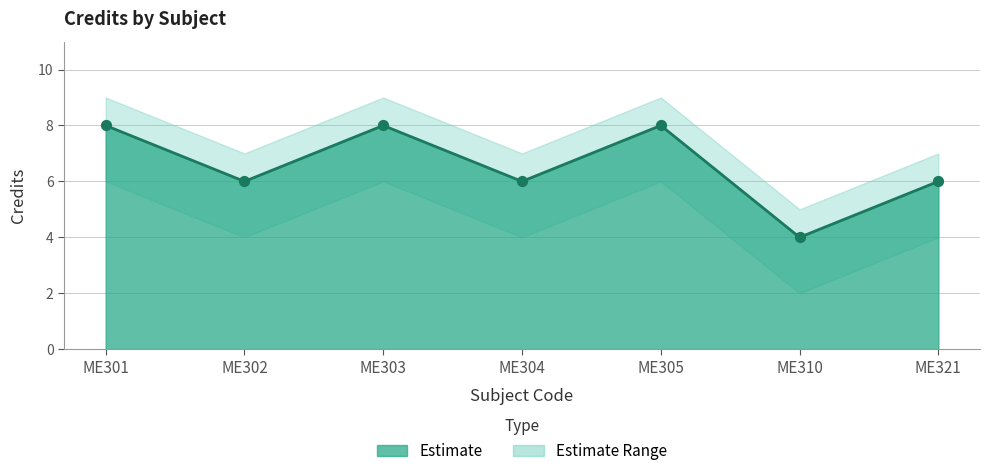

Is the value of Credit at ME303 greater than the value of Credit_upper at ME310?

Yes